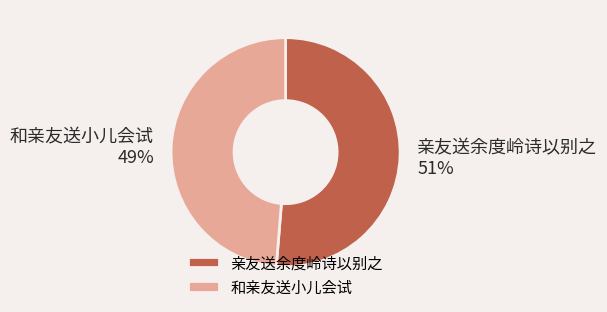

To the nearest percent, what percentage of the pie is 和亲友送小儿会试?

49%